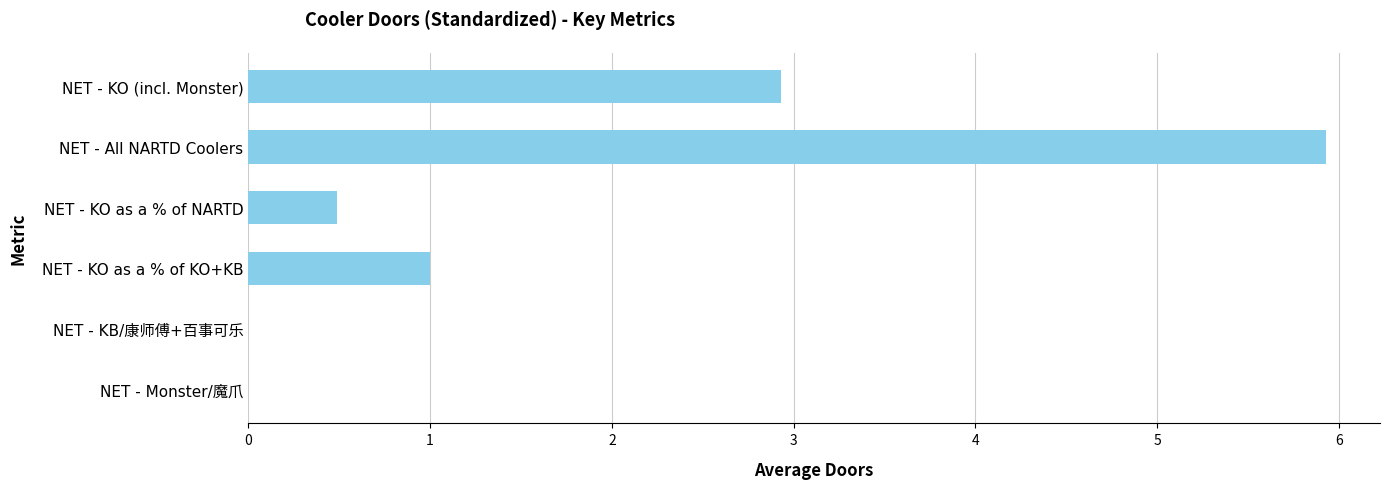

What is the maximum value shown in the chart?

5.9